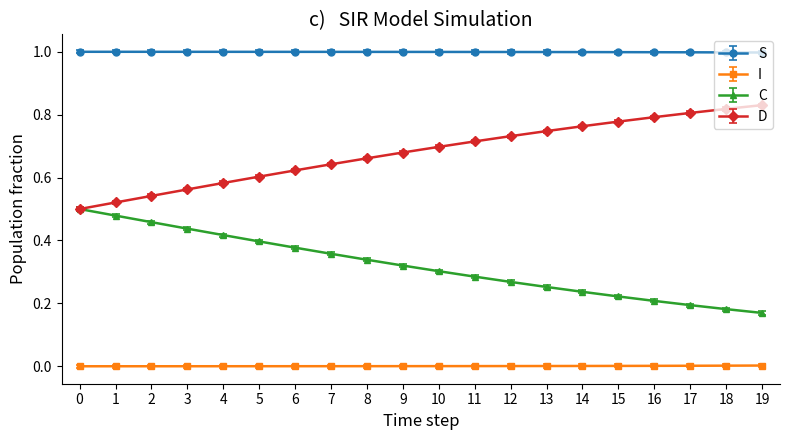

Rank the series by their maximum value, from lowest to highest.

I, C, D, S